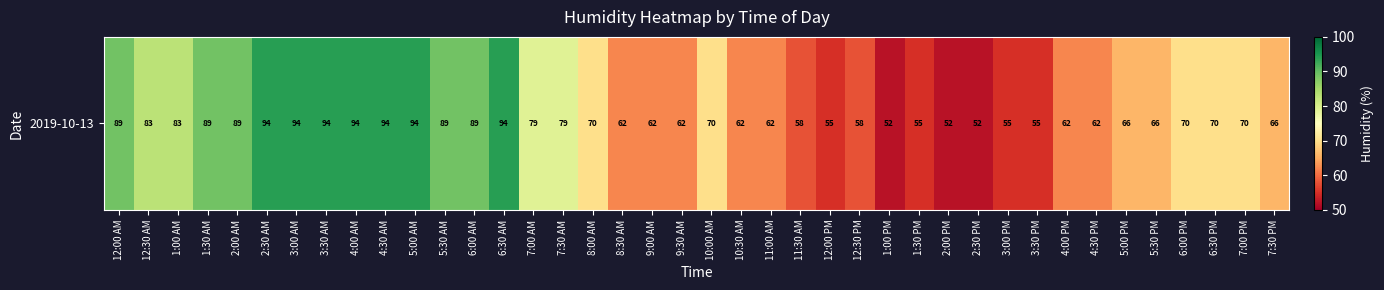

Is it true that the value at 2:00 AM is 89?

True